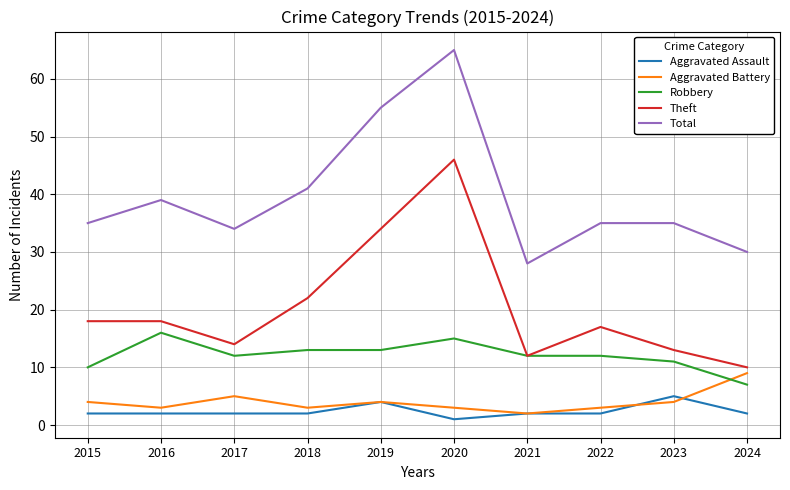

What is the total value across all series at 2017?

67